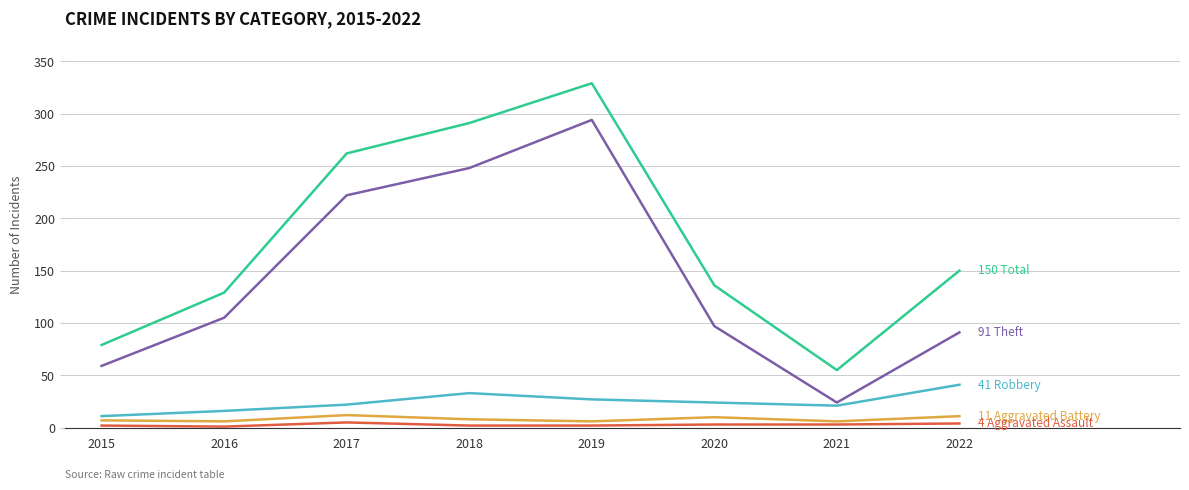

At which category does the chart reach its peak across all series?

2019